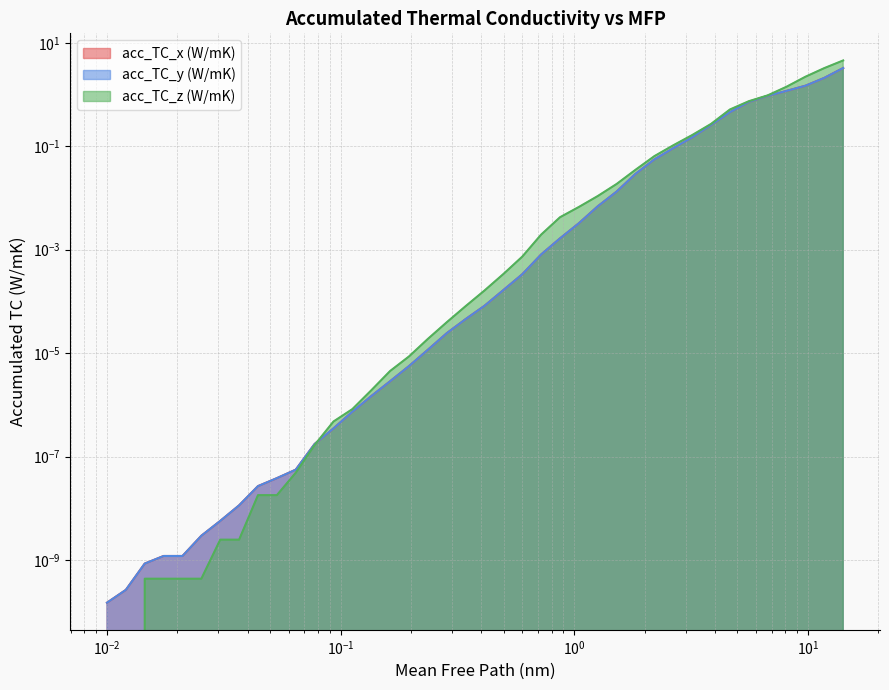

What is the maximum value for acc_TC_z (W/mK)?

4.6